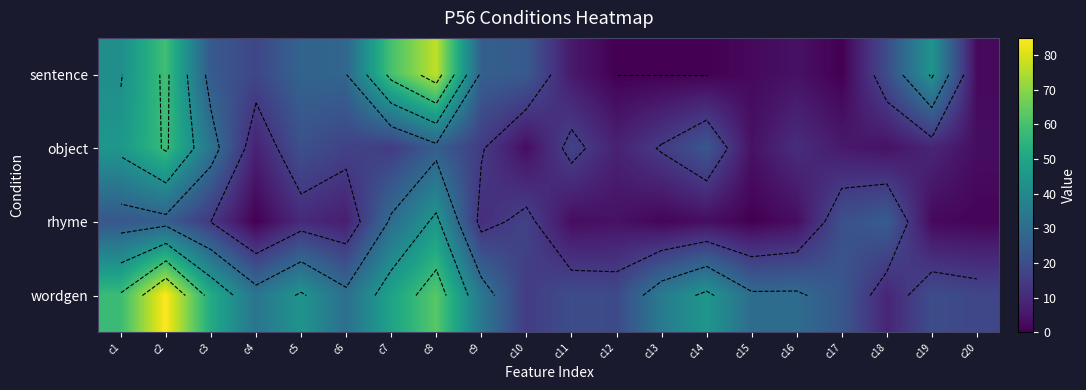

At which category is the sum across all series the highest?

c2